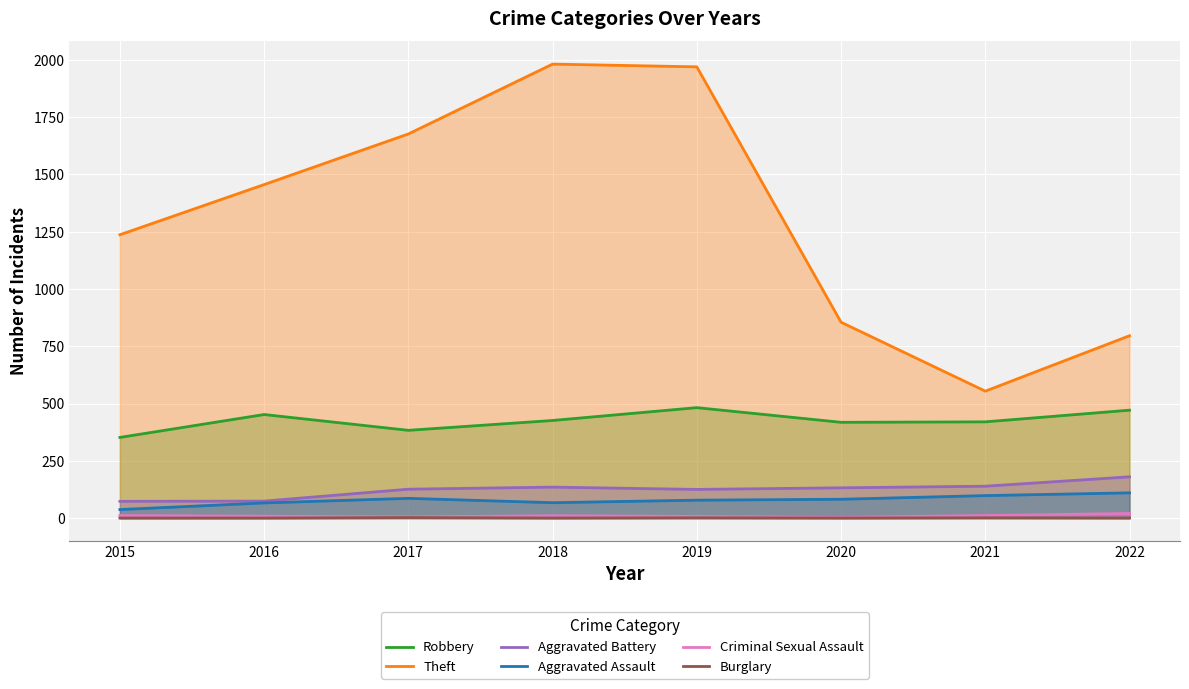

How many lines are shown in the chart?

6